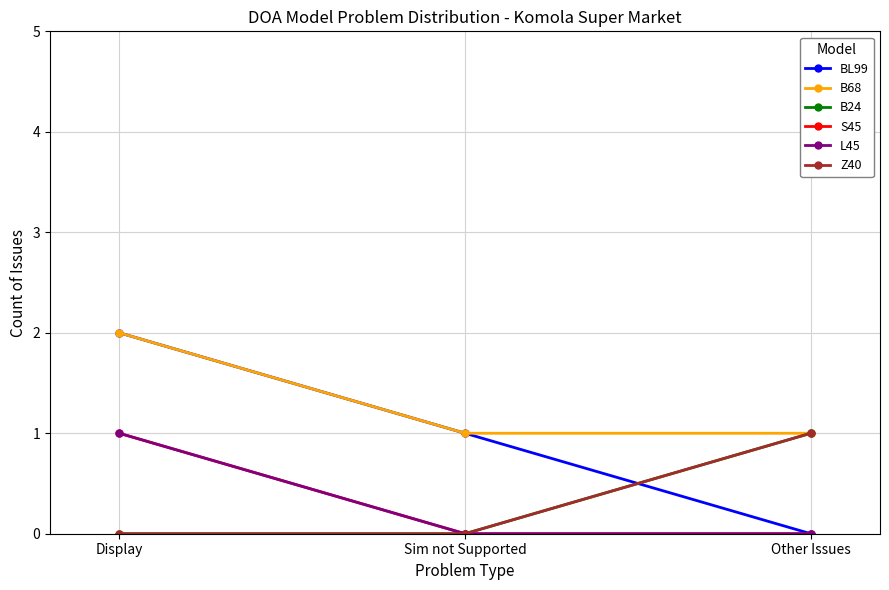

How many BL99 values are between 0 and 2?

3